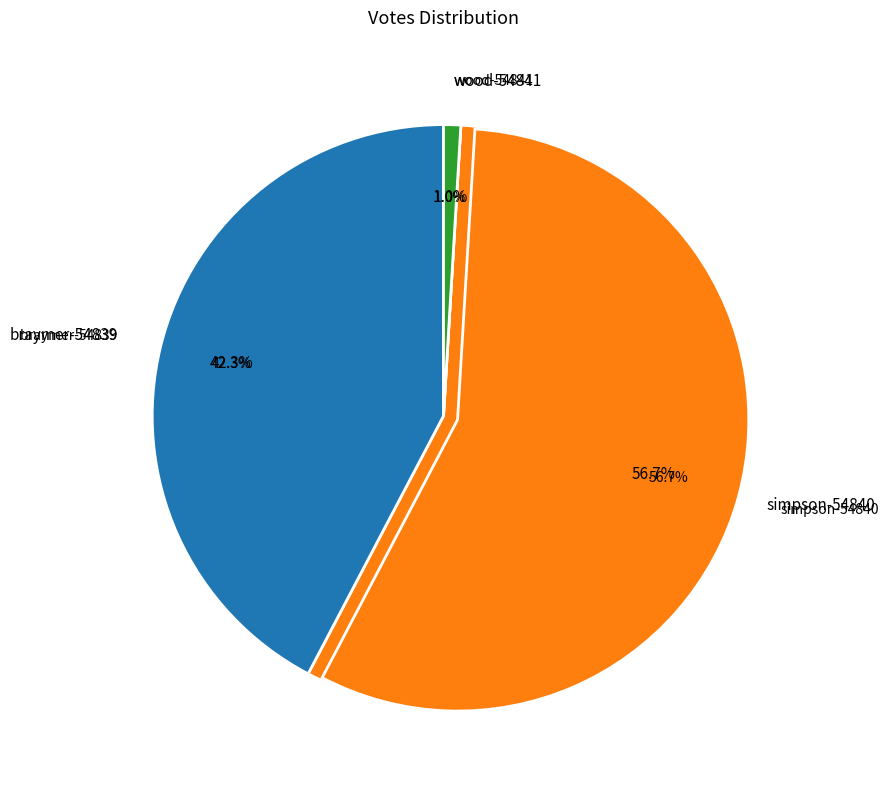

What is the total percentage of simpson-54840 and braymer-54839?

99.0%